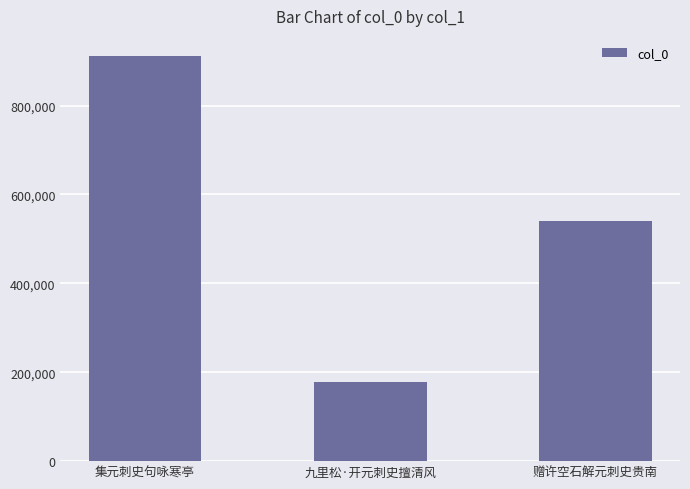

What is the sum of all values?

1629611